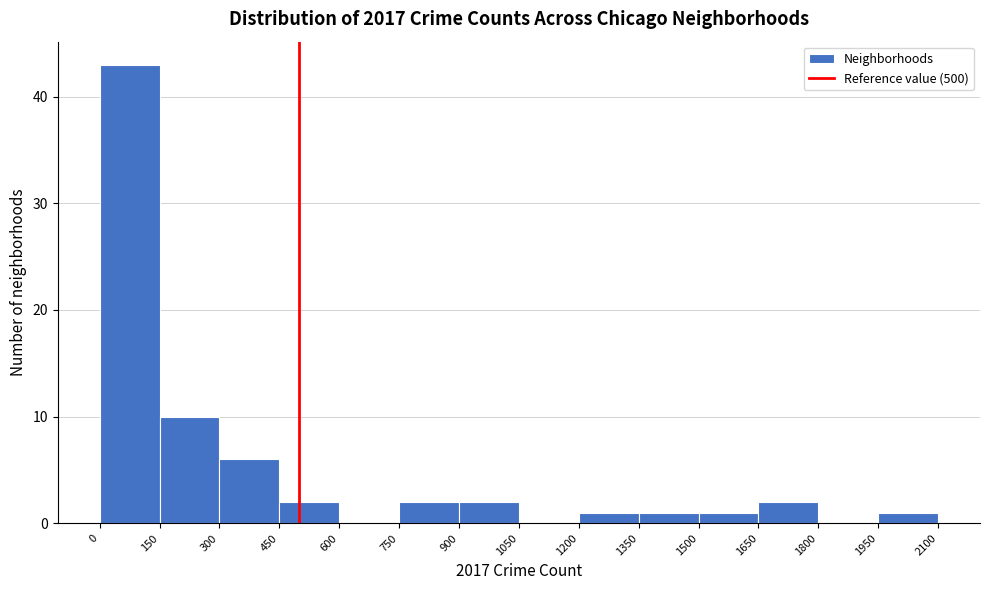

Over which range of the x-axis is the bar tallest?

0 to 150